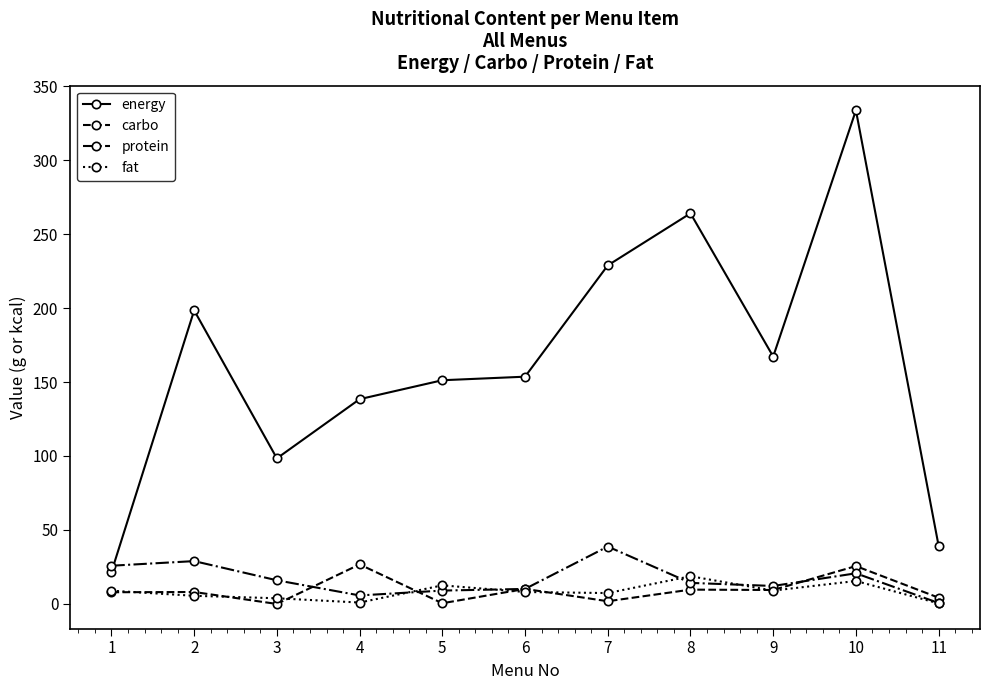

How many lines are shown in the chart?

4